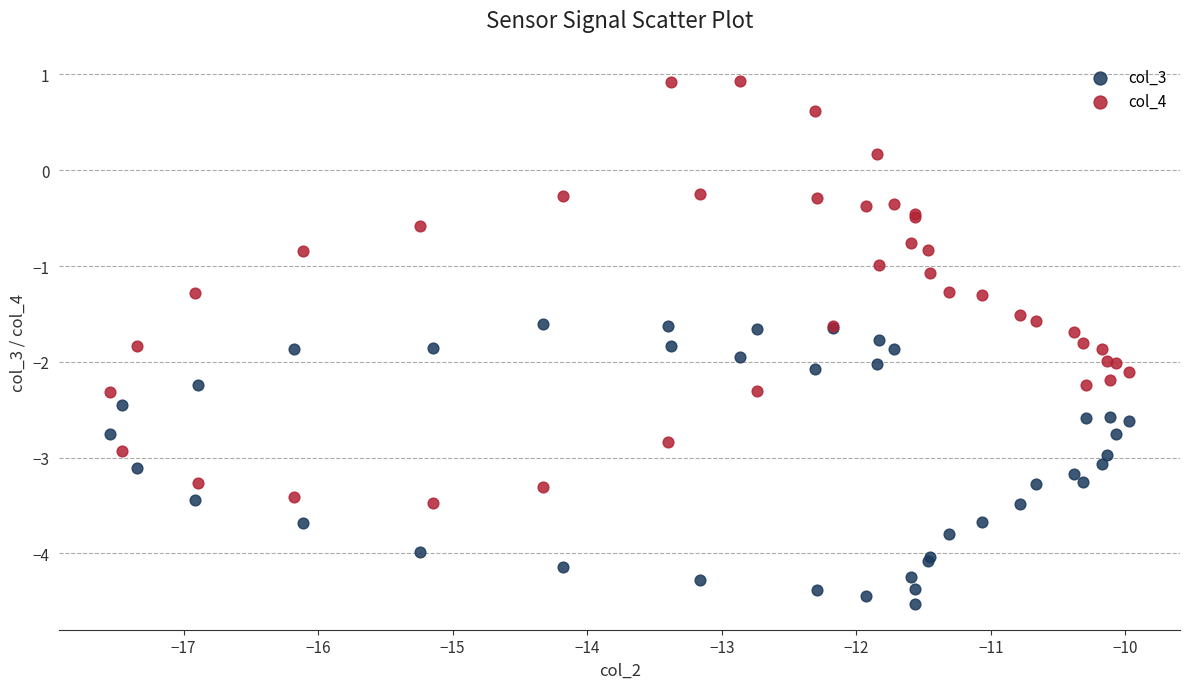

What is the X range (max minus min) for the scatter plot?

7.6